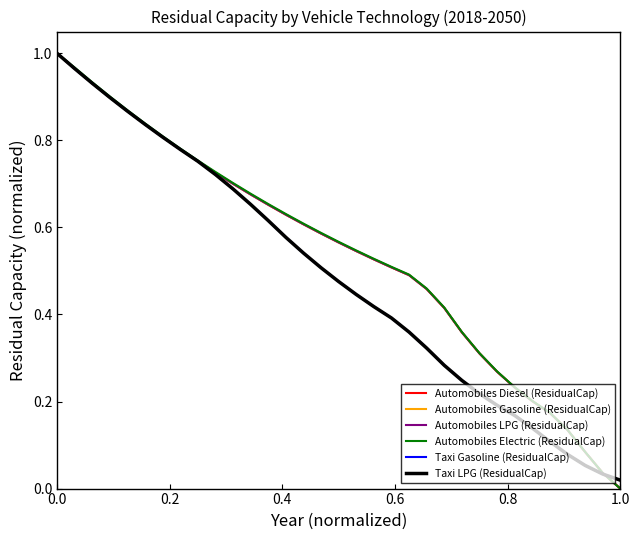

What are all the series names shown in the legend?

Automobiles Diesel (ResidualCap), Automobiles Gasoline (ResidualCap), Automobiles LPG (ResidualCap), Automobiles Electric (ResidualCap), Taxi Gasoline (ResidualCap), Taxi LPG (ResidualCap)